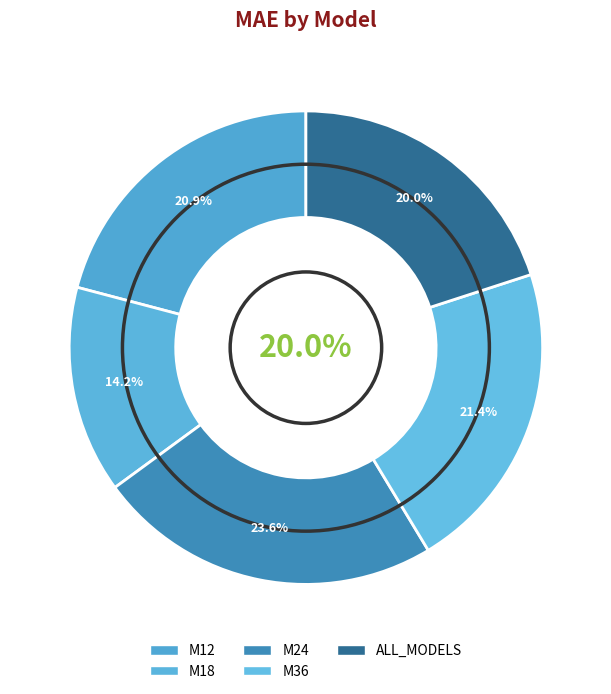

Is there a majority slice in this chart?

No